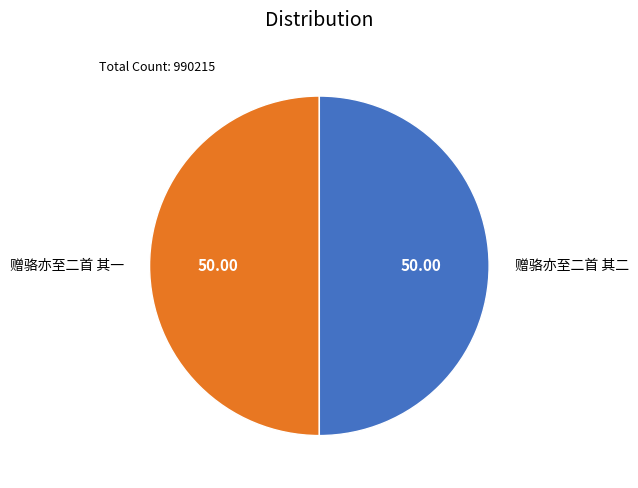

Approximately how many times larger is the value at 赠骆亦至二首 其一 compared to 赠骆亦至二首 其二?

1.0